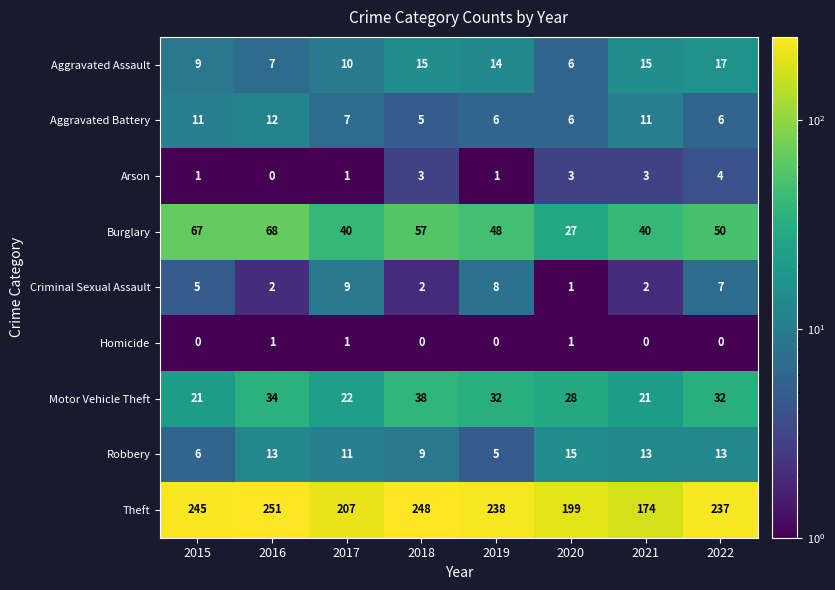

Which series has the widest spread of values?

Theft